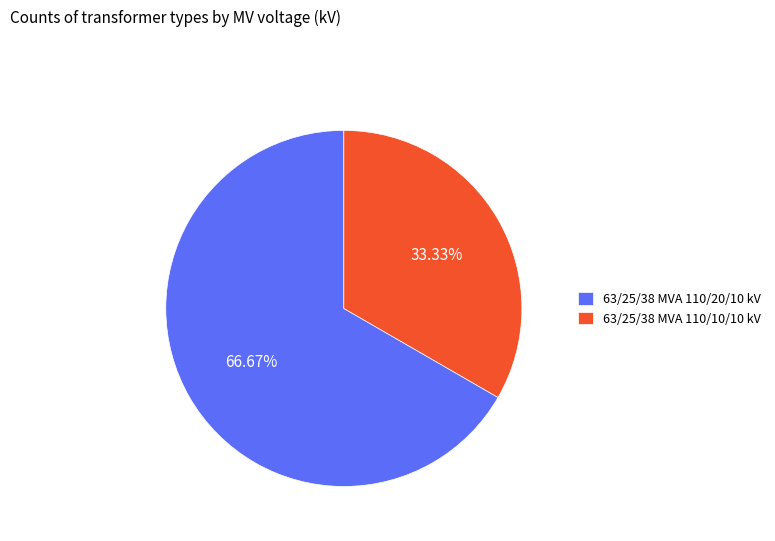

To the nearest percent, what percentage of the pie is 63/25/38 MVA 110/20/10 kV?

67%